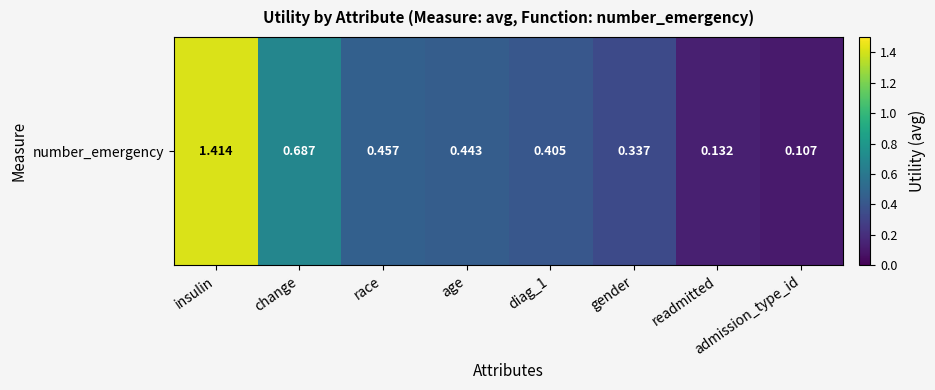

Between diag_1 and admission_type_id, which is larger?

diag_1